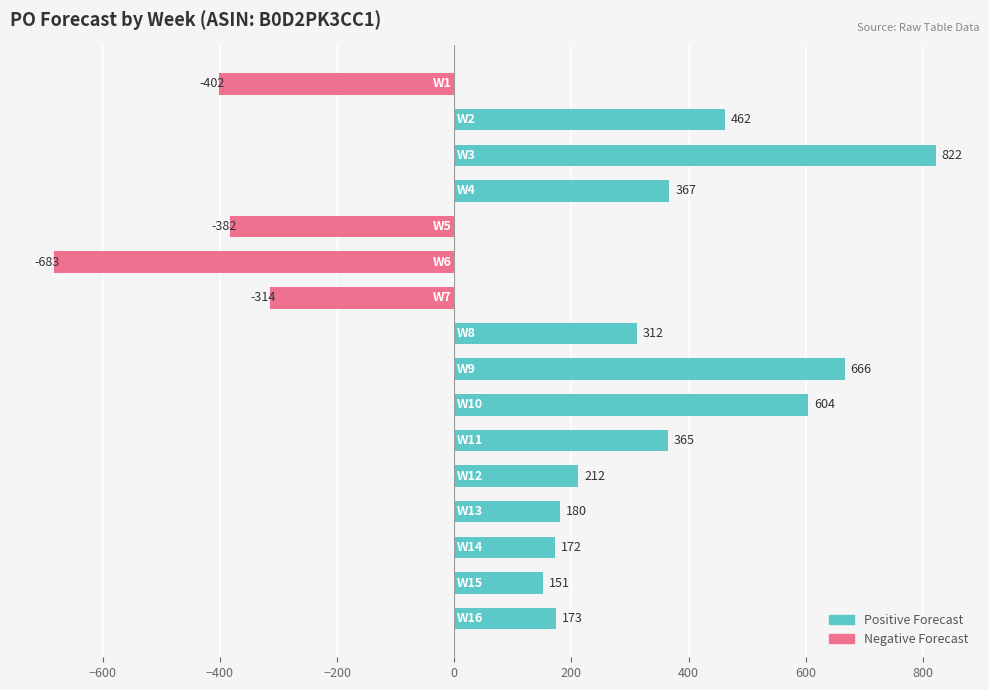

How many data points are less than 212?

8